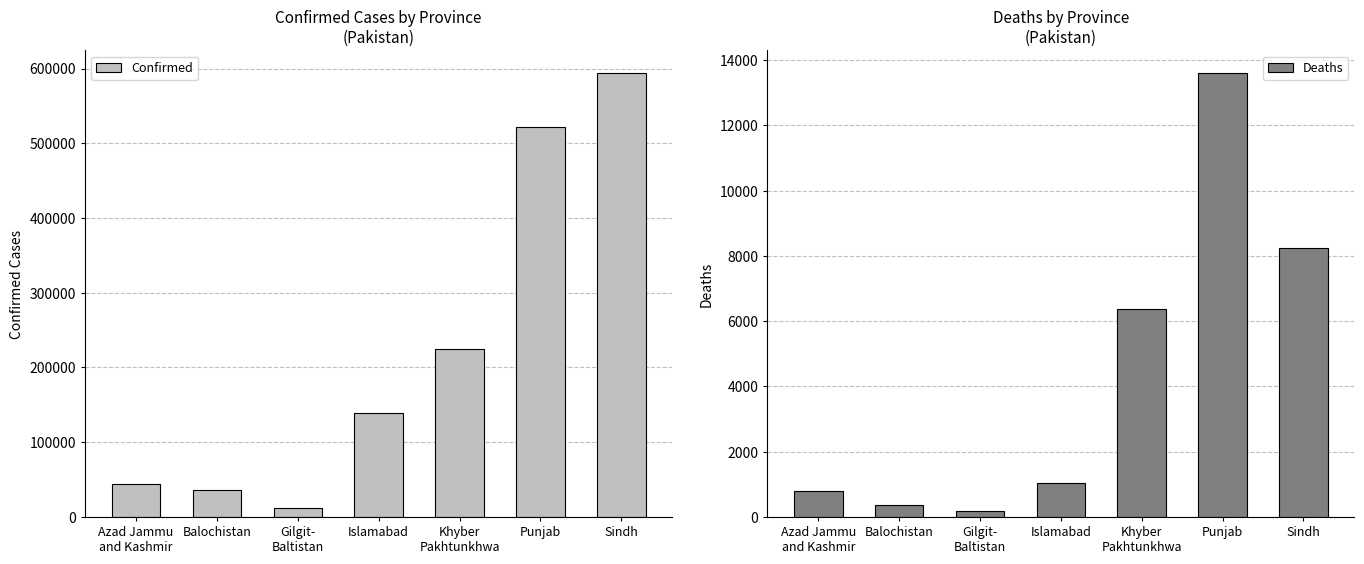

How many bars are there in total?

14